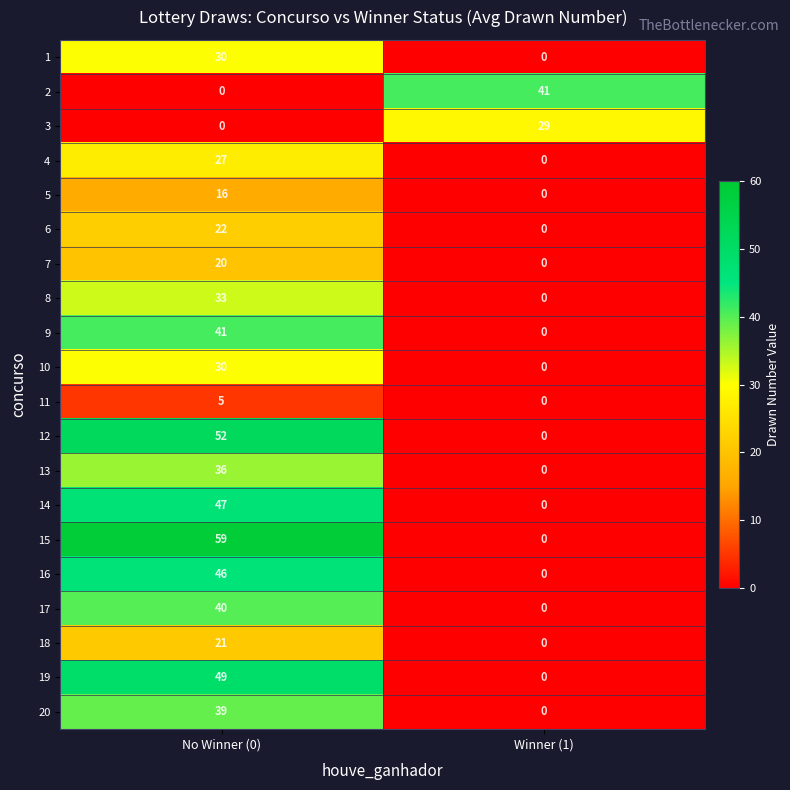

Which series has the widest spread of values?

15